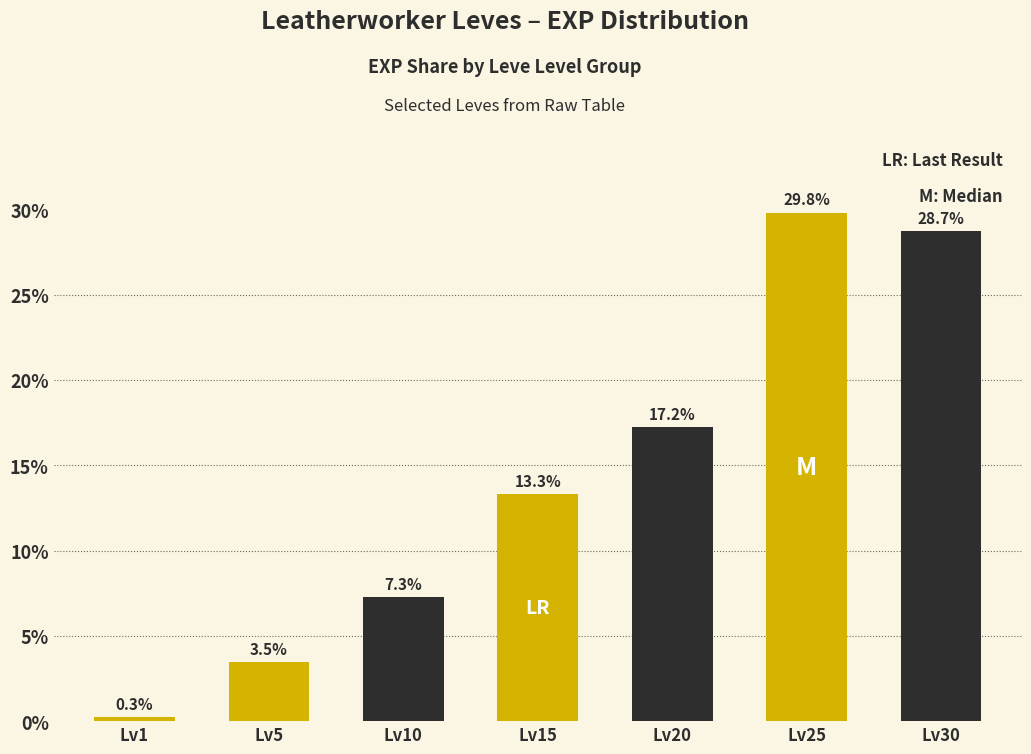

Reading left to right, list all the values displayed in this chart.

0.3	3.5	7.3	13.3	17.2	29.8	28.7